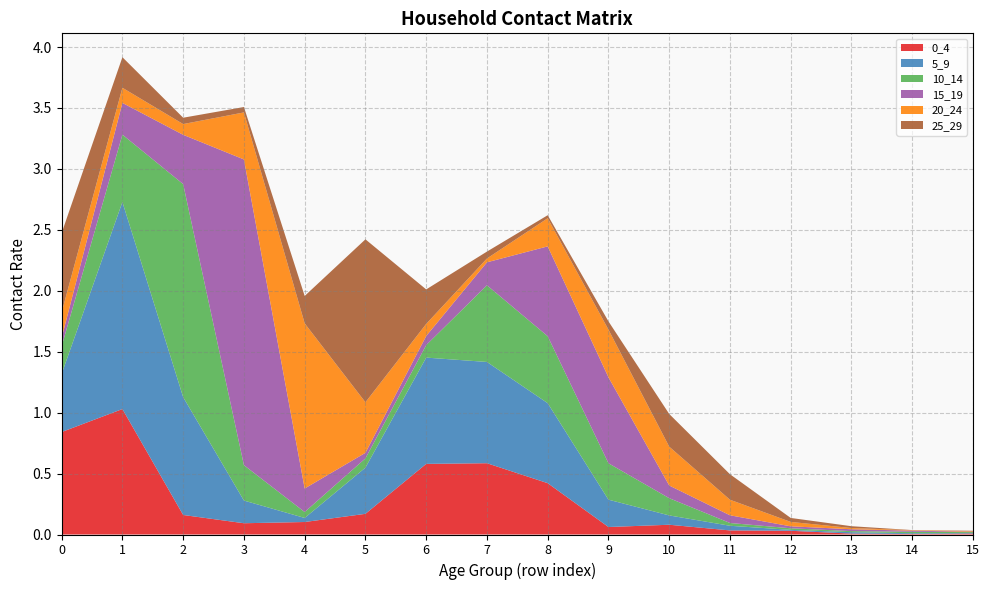

Reading left to right, extract all data points from this chart.

0_4: 0.8	1.0	0.2	0.1	0.1	0.2	0.6	0.6	0.4	0.1	0.1	0.0	0.0	0.0	0.0	0.0
5_9: 0.5	1.7	1.0	0.2	0.0	0.4	0.9	0.8	0.7	0.2	0.1	0.0	0.0	0.0	0.0	0.0
10_14: 0.2	0.6	1.7	0.3	0.0	0.1	0.1	0.6	0.5	0.3	0.1	0.0	0.0	0.0	0.0	0.0
15_19: 0.1	0.3	0.4	2.5	0.2	0.0	0.1	0.2	0.7	0.7	0.1	0.1	0.0	0.0	0.0	0.0
20_24: 0.2	0.1	0.1	0.4	1.4	0.4	0.1	0.0	0.2	0.4	0.3	0.1	0.0	0.0	0.0	0.0
25_29: 0.7	0.3	0.1	0.0	0.2	1.3	0.3	0.1	0.0	0.1	0.3	0.2	0.0	0.0	0.0	0.0